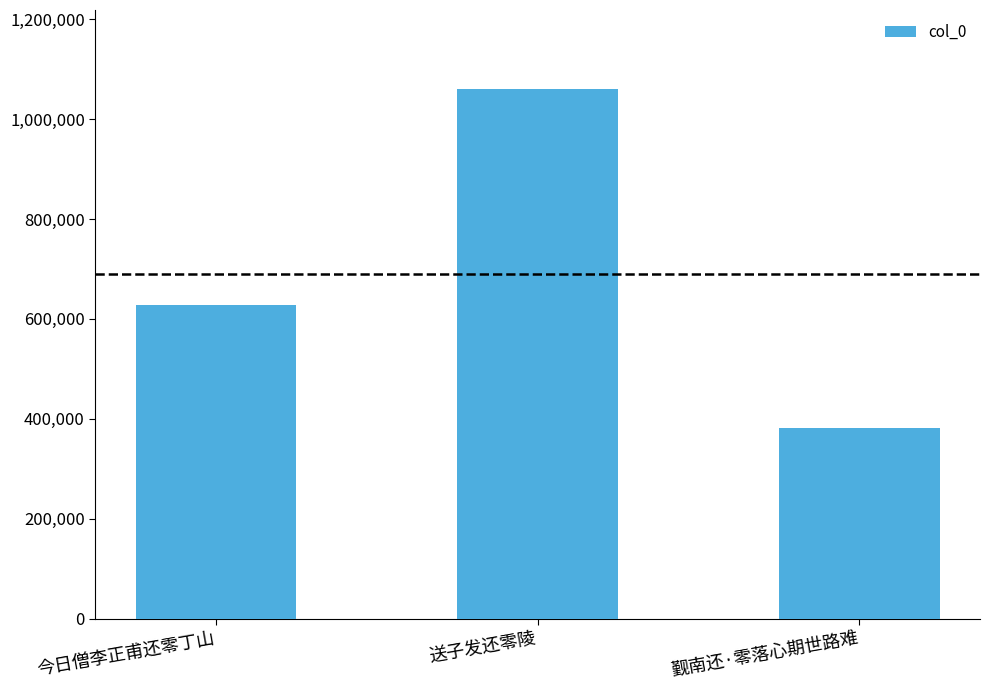

What is the difference between the maximum and minimum values?

676463